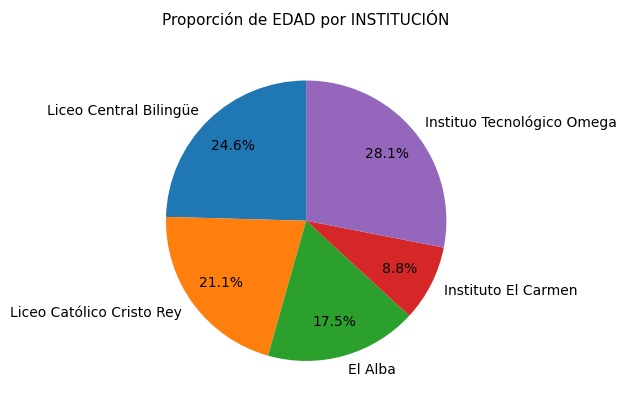

How many segments does this pie chart have?

5